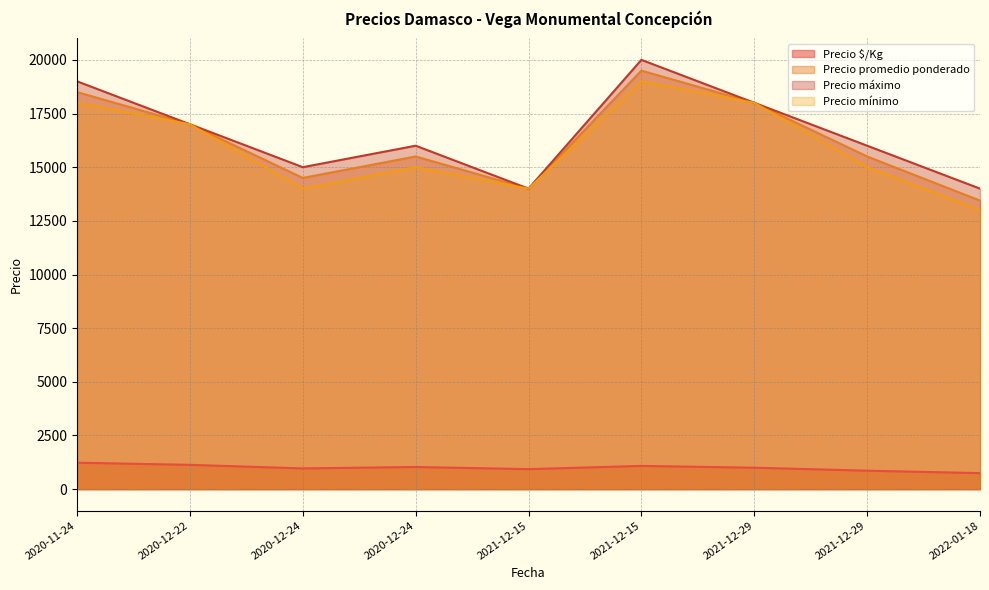

Rank the categories by Precio promedio ponderado value from highest to lowest.

2021-12-15, 2020-11-24, 2021-12-29, 2020-12-22, 2020-12-24, 2021-12-29, 2020-12-24, 2021-12-15, 2022-01-18